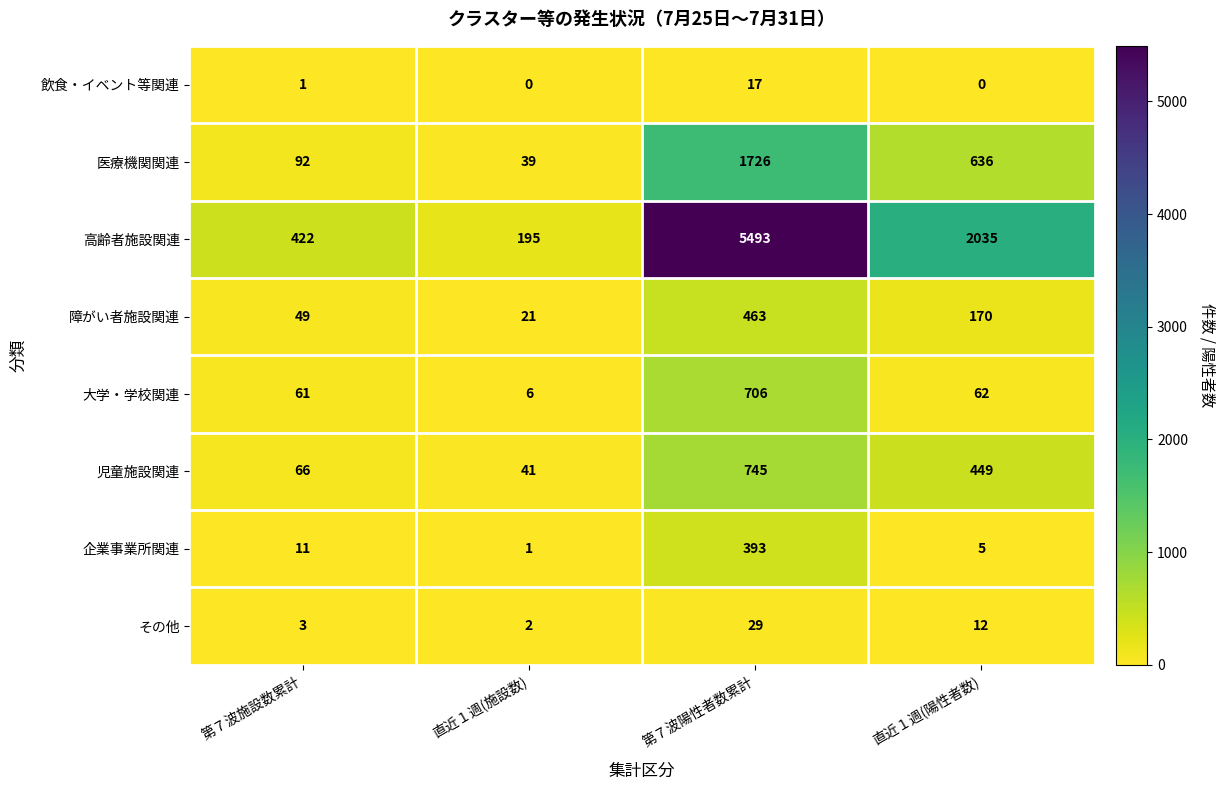

True or false: 児童施設関連 has a value of 41 at 直近１週(施設数).

True